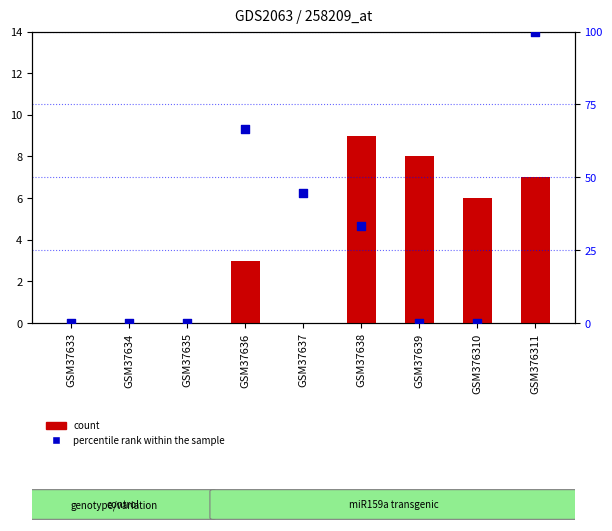

At how many categories does at least one series exceed 52?

2